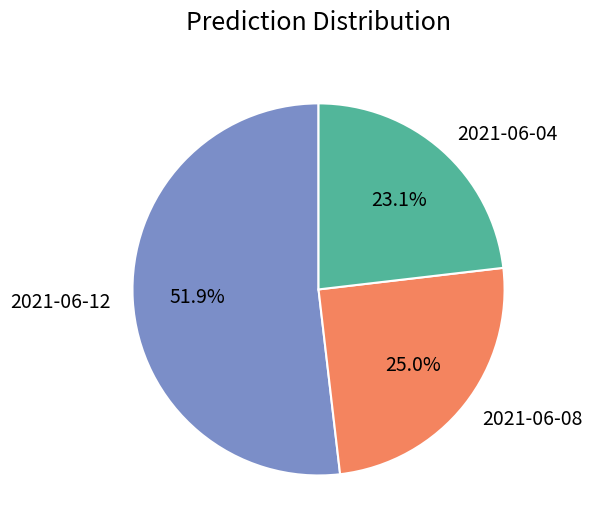

The 2021-06-12 slice represents 52% of the pie. True or false?

True